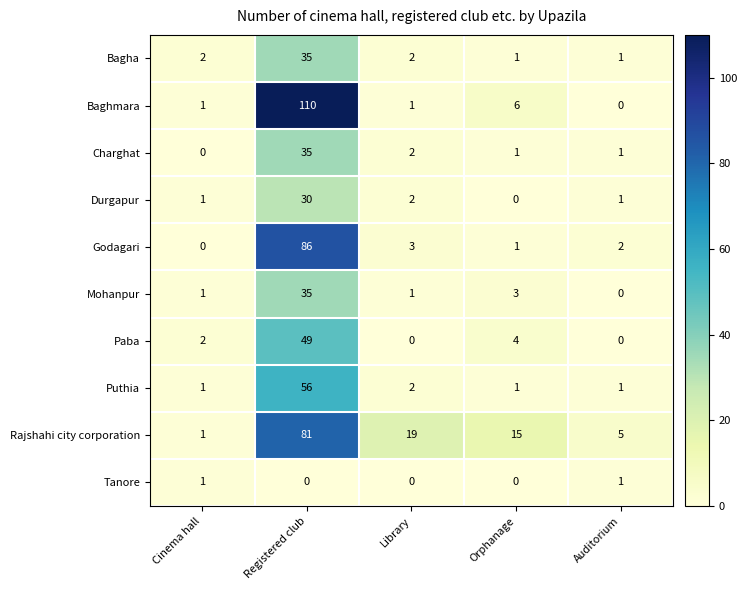

At which label does Paba reach its peak?

Registered club